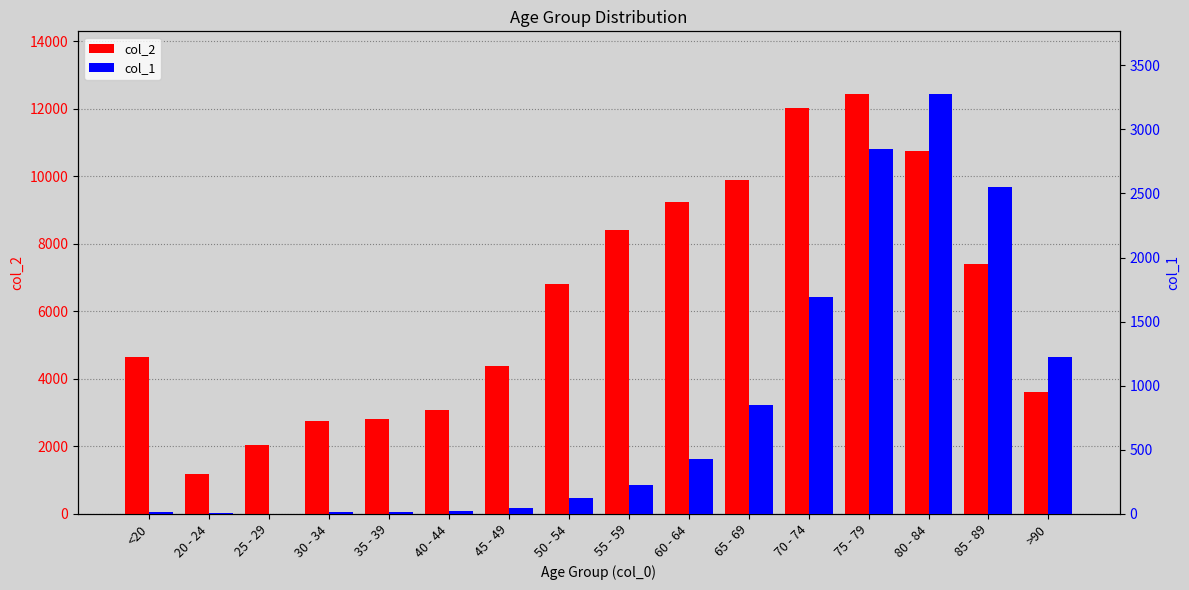

What is the value of the col_2 bar at the 15th from the left?

7417